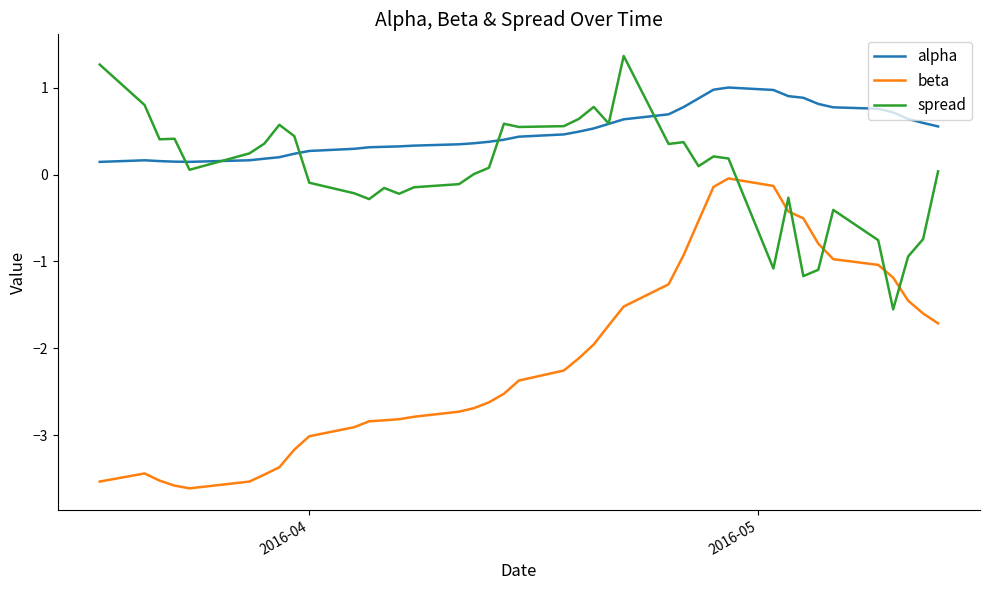

Does the chart display data point markers on the line(s)?

No